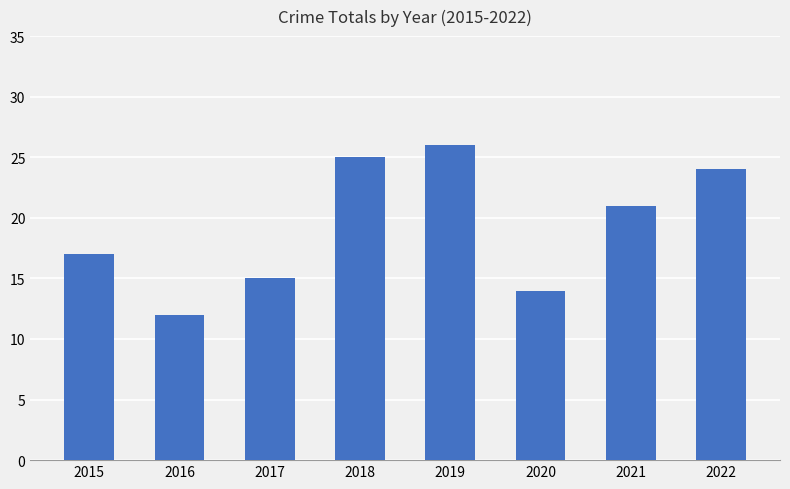

Which has a higher value, 2021 or 2017?

2021